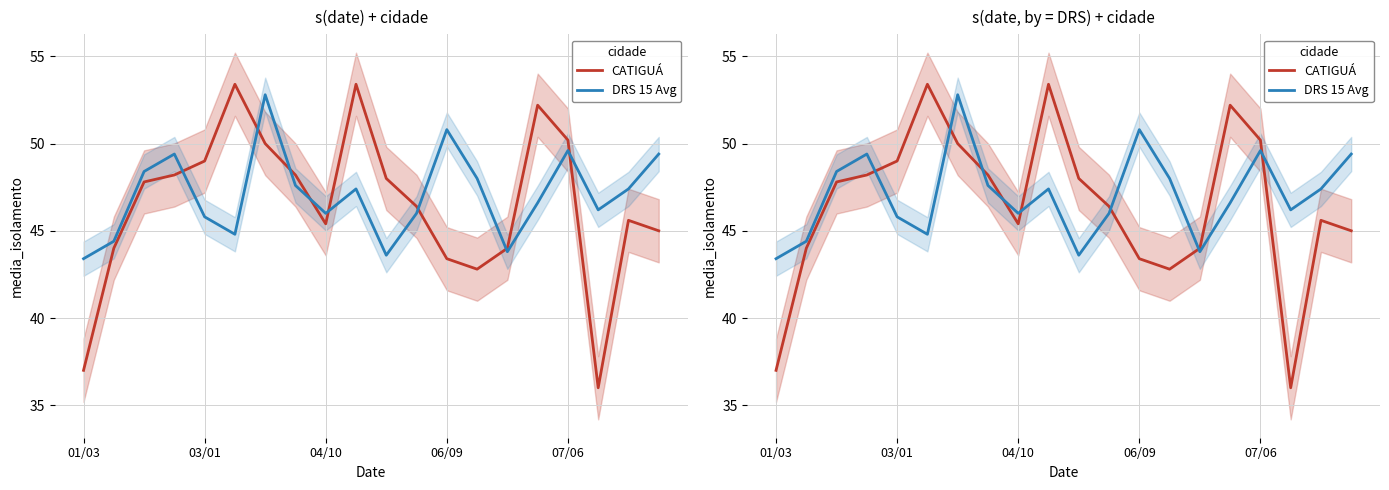

What are all the series names shown in the legend?

CATIGUÁ, DRS 15 Avg